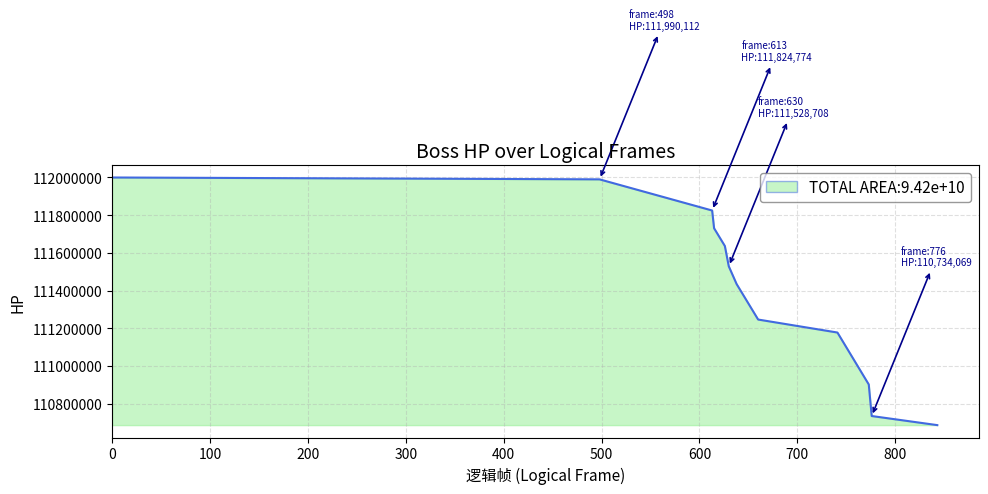

What is the difference between the maximum and minimum values?

1314205